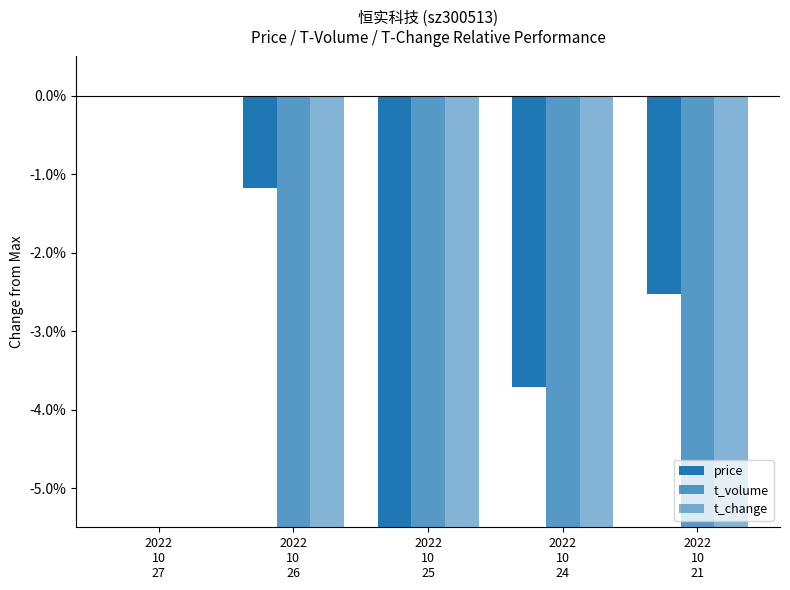

At which label is t_change closest to -17?

2022
10
26